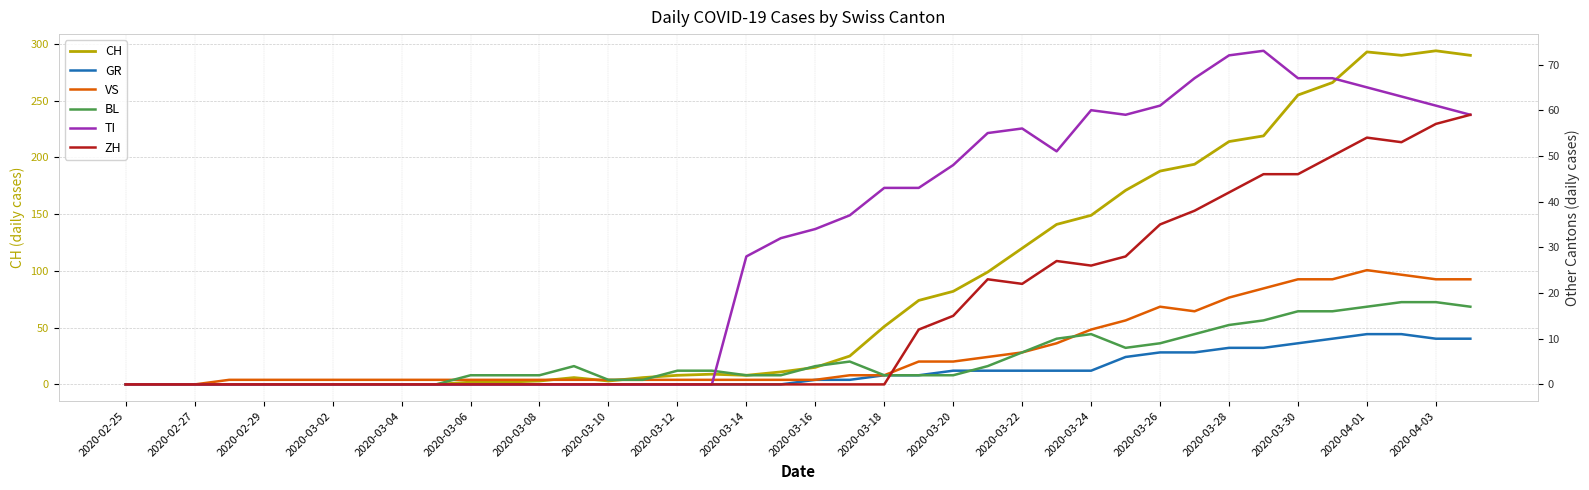

What is the sum of all CH values?

3488